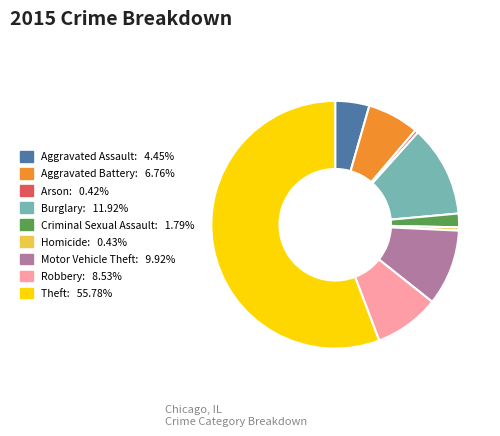

The Aggravated Assault slice represents 4% of the pie. True or false?

True